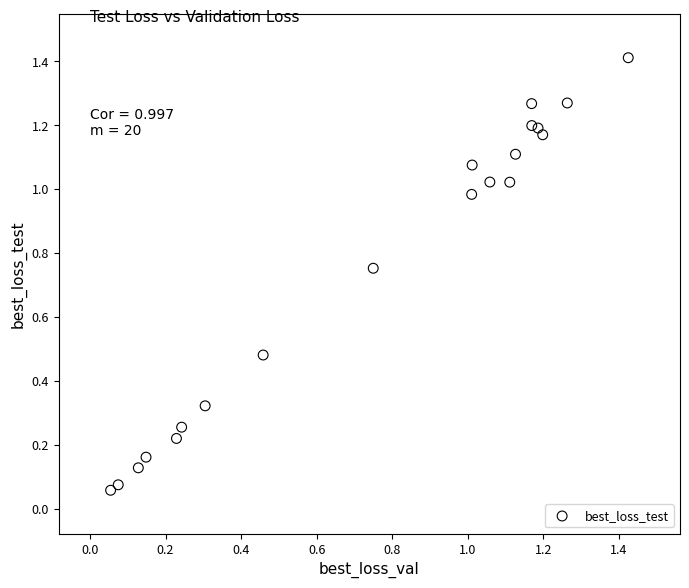

What is the range of Y values (max minus min)?

1.4